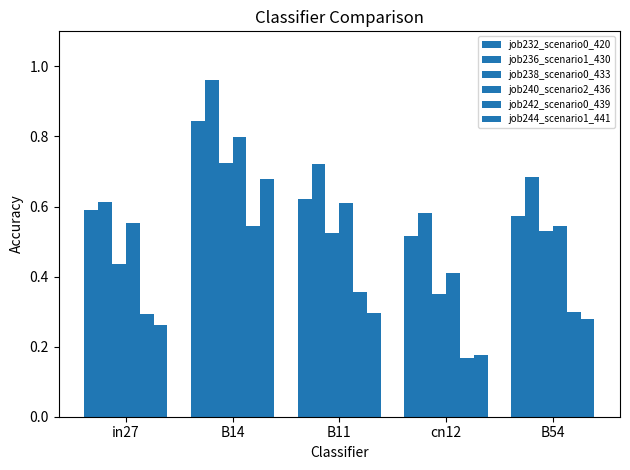

How many bars are there in each group?

6